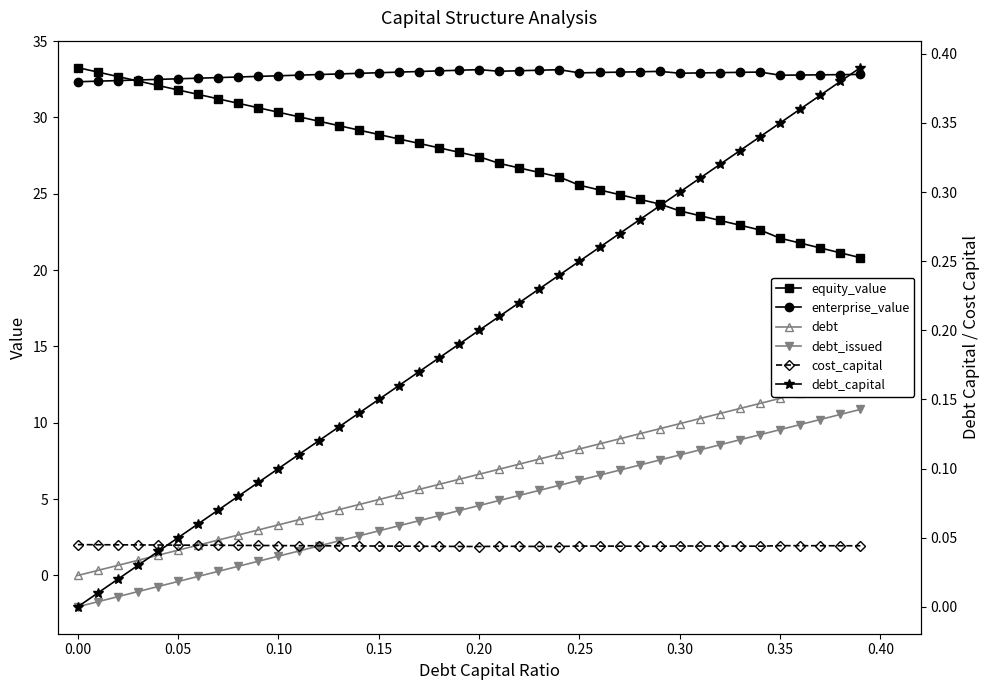

True or false: equity_value has more than 0 points higher than both neighbors.

False